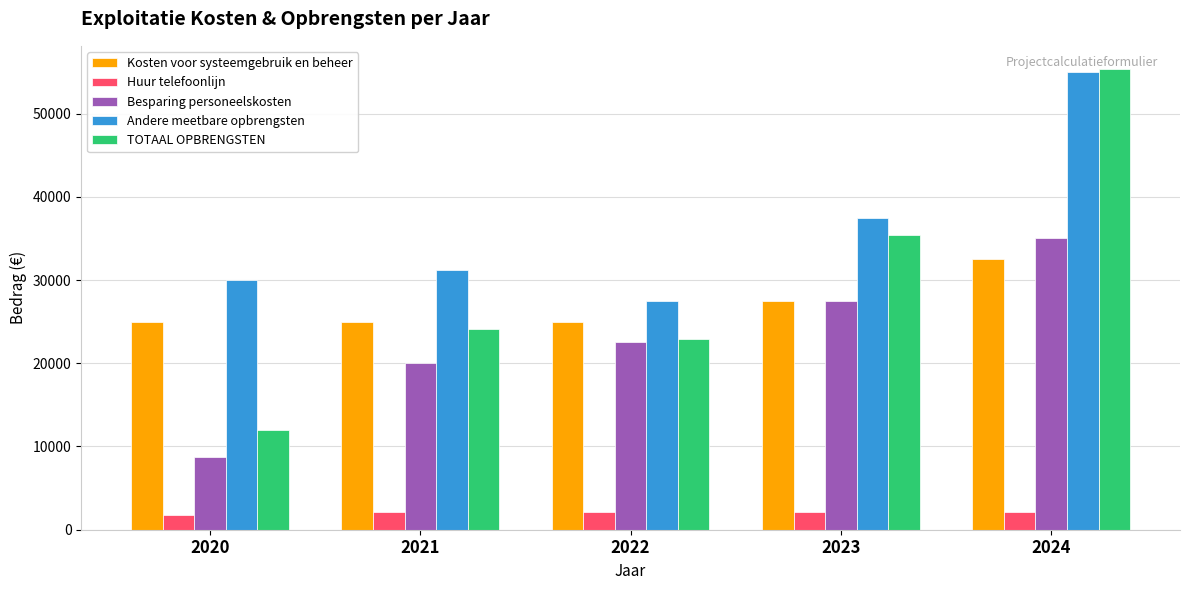

Reading left to right, extract all data points from this chart.

Kosten voor systeemgebruik en beheer: 25000	25000	25000	27500	32500
Huur telefoonlijn: 1750	2125	2125	2125	2125
Besparing personeelskosten: 8750	20000	22500	27500	35000
Andere meetbare opbrengsten: 30000	31250	27500	37500	55000
TOTAAL OPBRENGSTEN: 12000	24125	22875	35375	55375